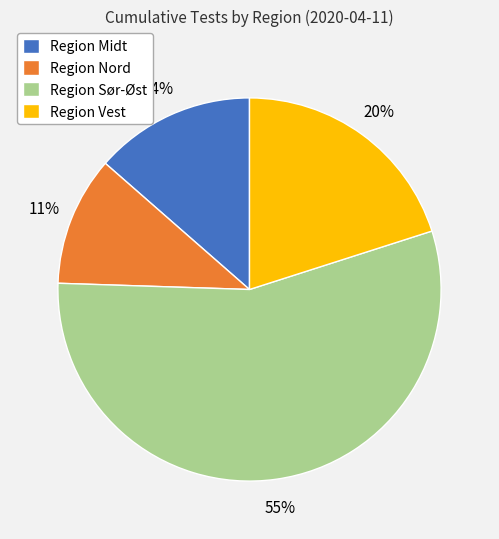

To the nearest percent, what percentage of the pie is Region Vest?

20%